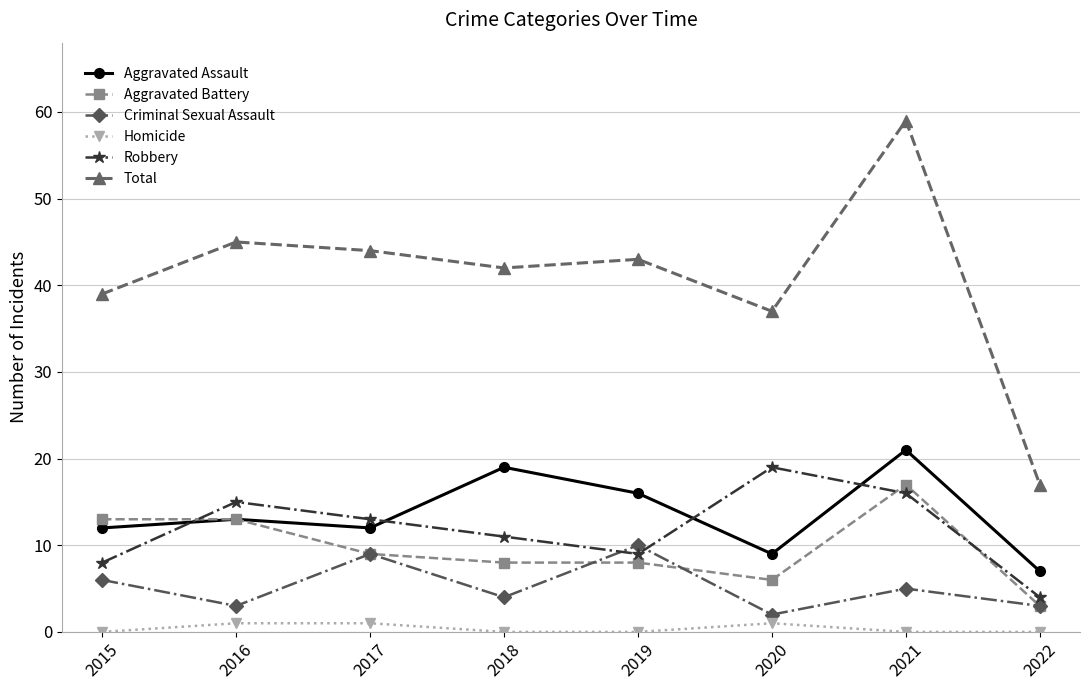

What are all the series names shown in the legend?

Aggravated Assault, Aggravated Battery, Criminal Sexual Assault, Homicide, Robbery, Total